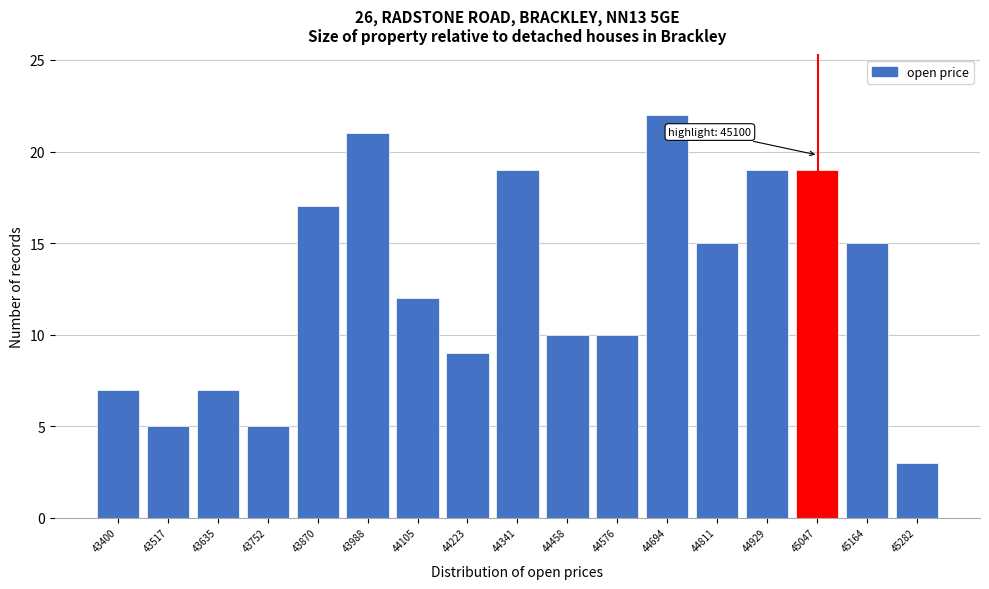

Reading left to right, list all the values displayed in this chart.

7	5	7	5	17	21	12	9	19	10	10	22	15	19	19	15	3